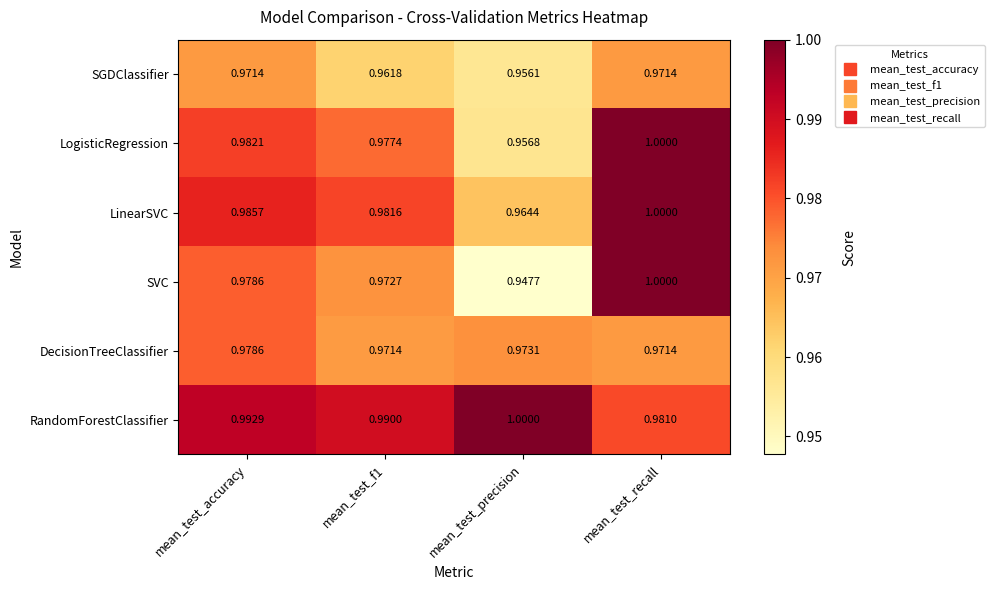

At which category is the sum across all series the highest?

mean_test_recall